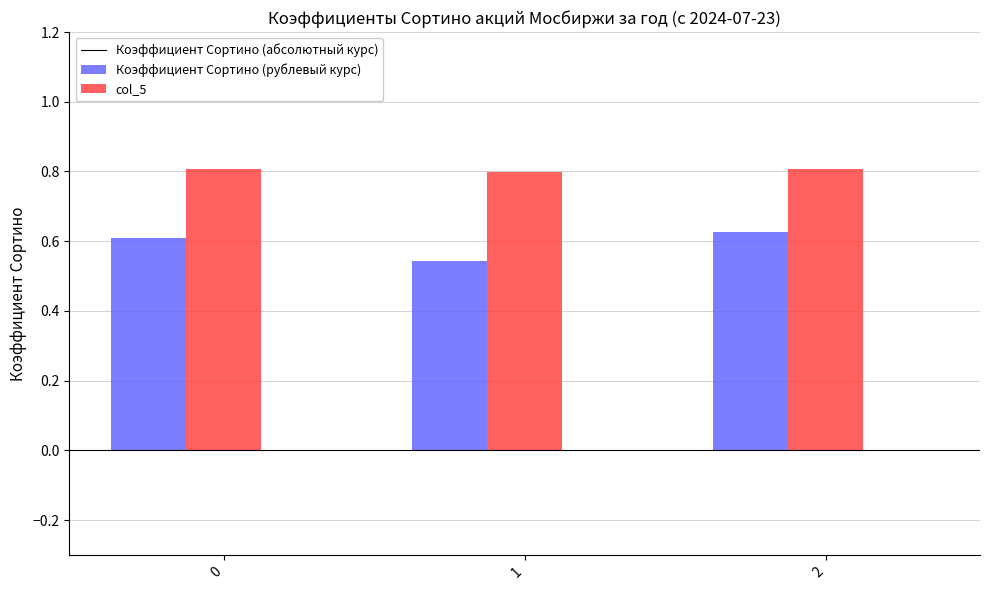

What is the total value across all series at 1?

1.3